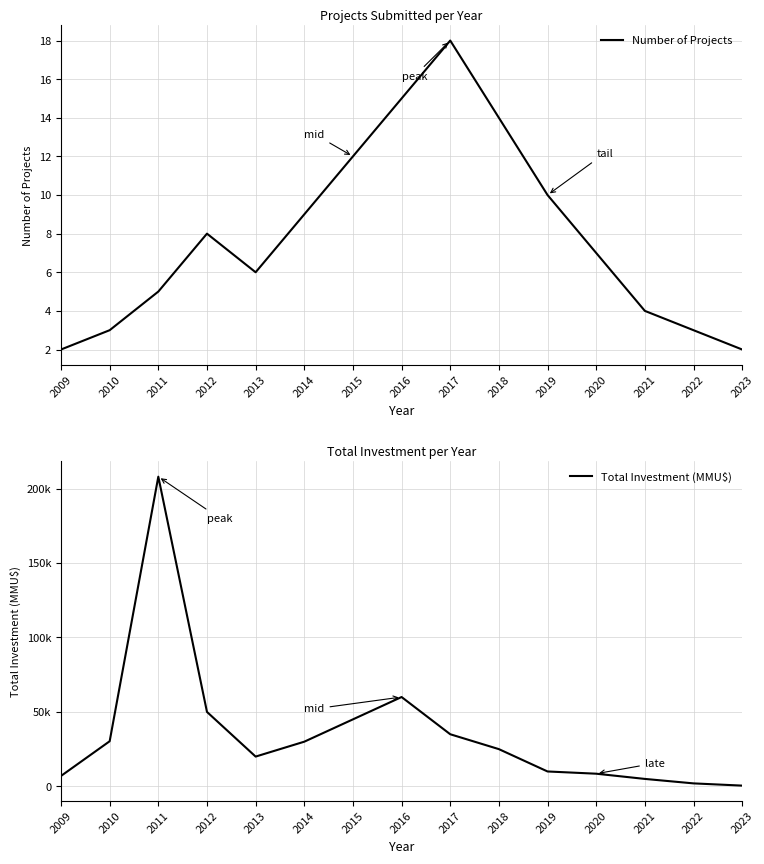

Is the value of Total Investment (MMU$) at 2012 greater than the value of Number of Projects at 2015?

Yes